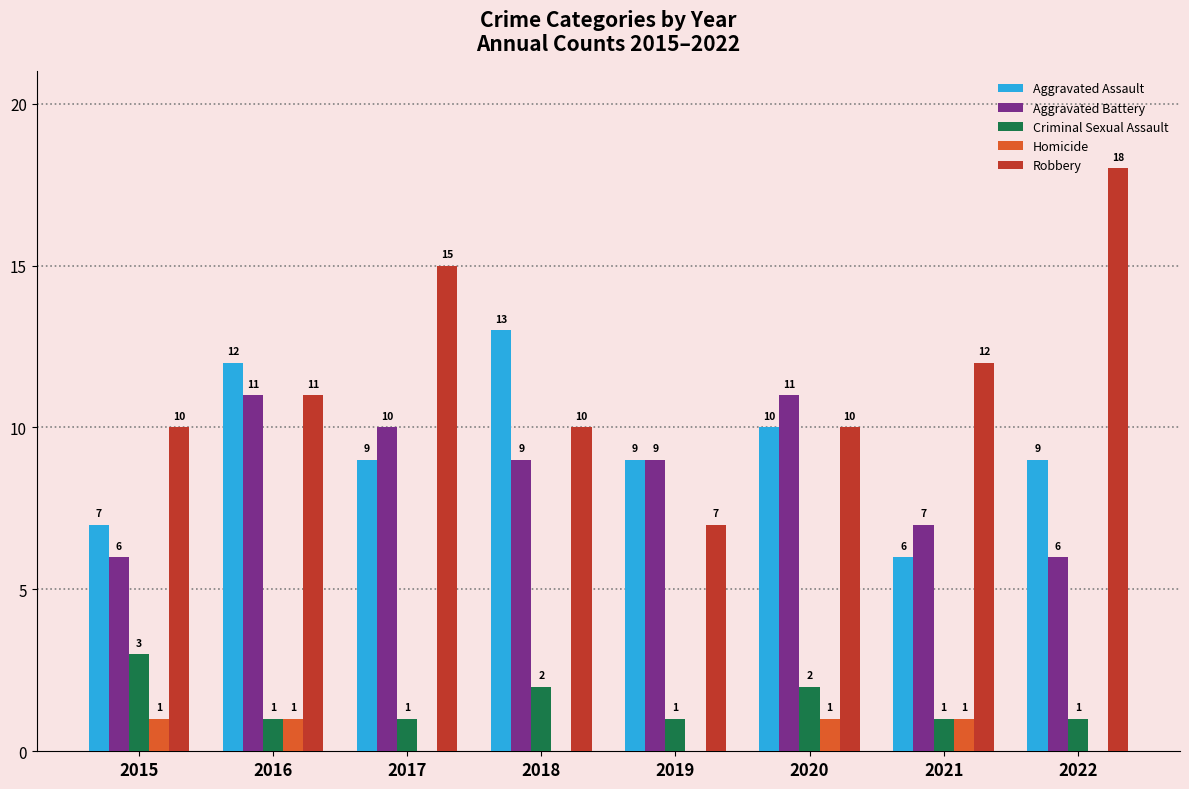

Is the value of Aggravated Assault at 2021 greater than the value of Homicide at 2016?

Yes